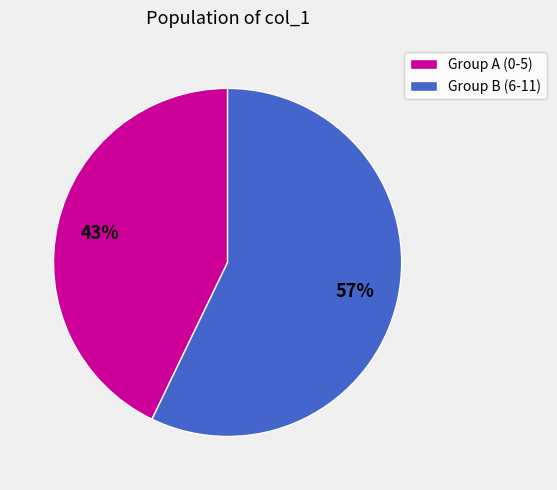

What is the ratio of the value at Group B (6-11) to the value at Group A (0-5)?

1.3